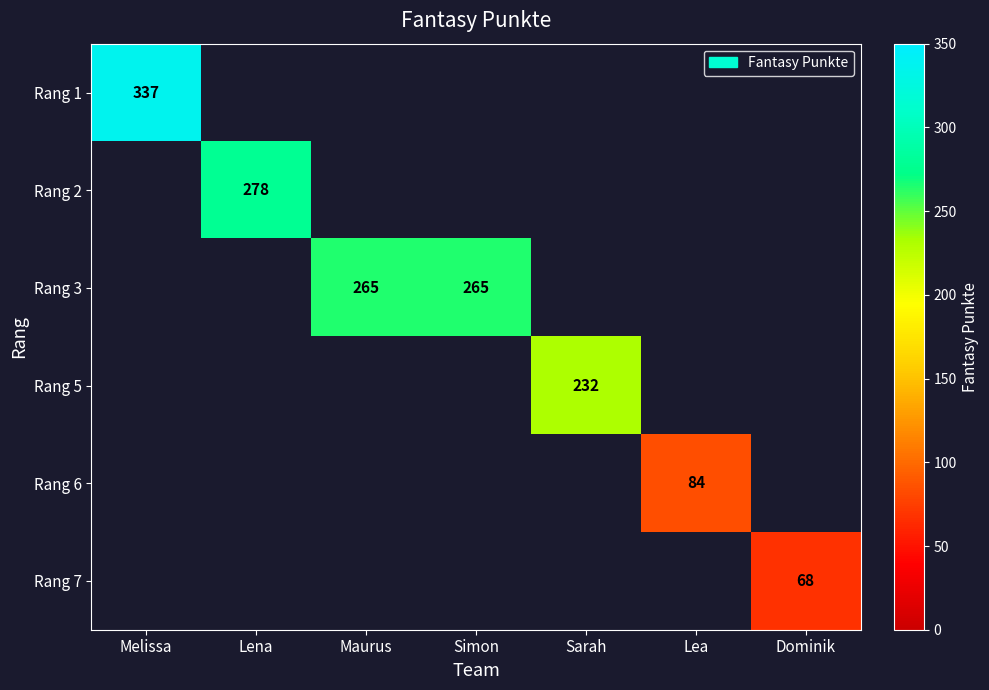

What is the maximum value shown in the chart?

337.0